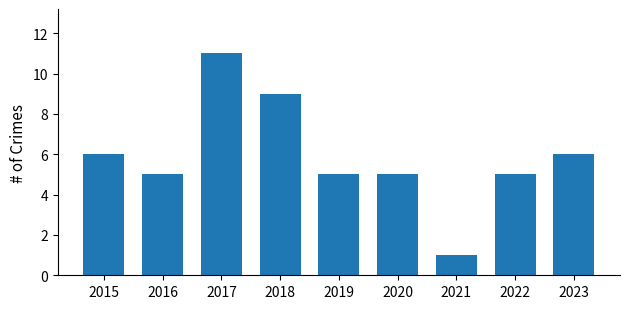

What is the value of the 9th bar from the left?

6